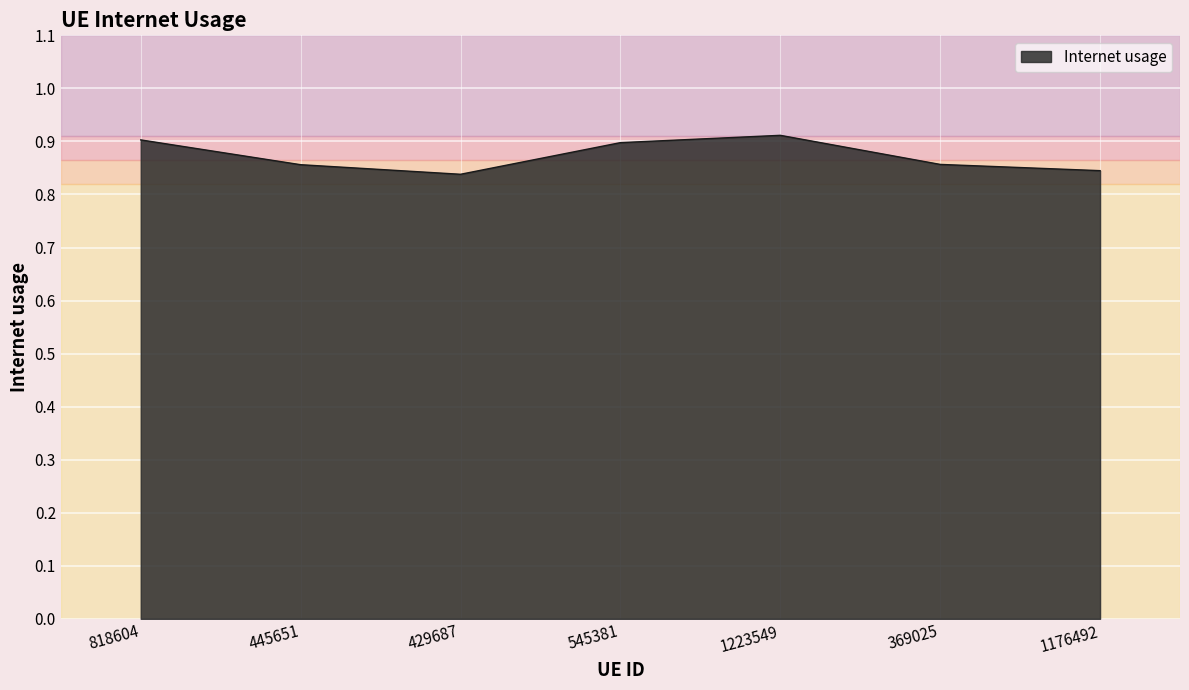

What position from the right is 818604?

7